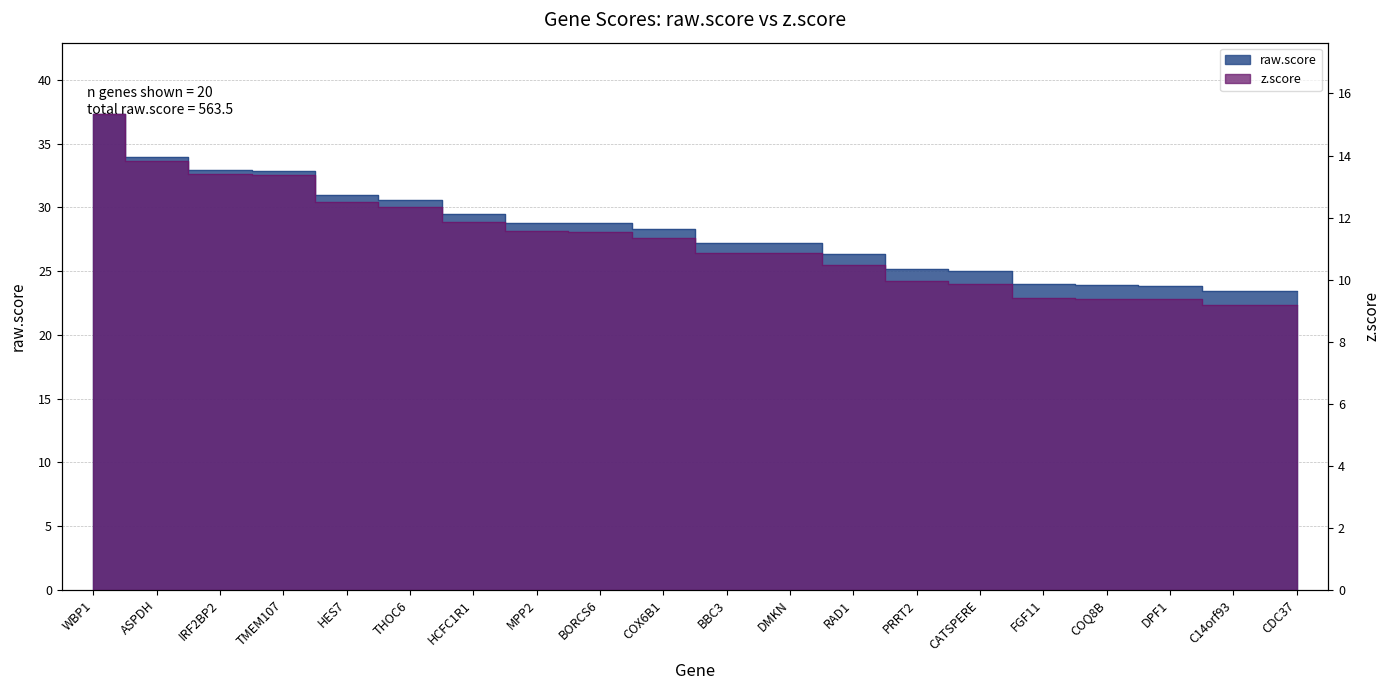

How many data points in z.score are above 11?

10